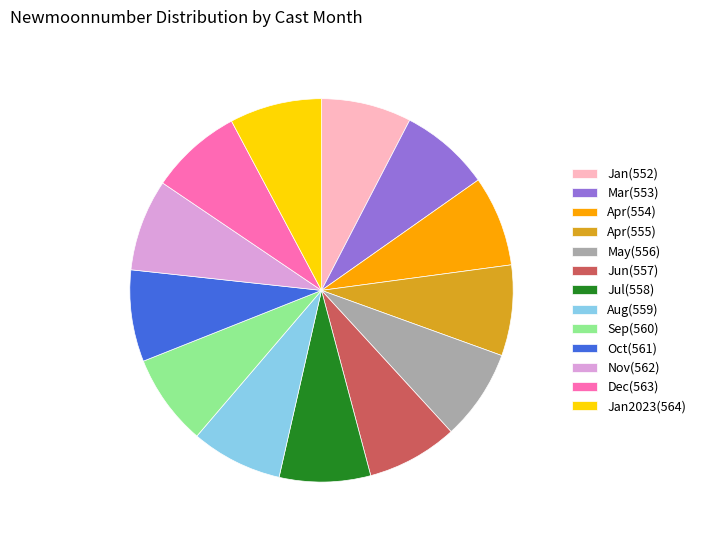

Approximately how many times larger is the value at Mar(553) compared to Dec(563)?

1.0